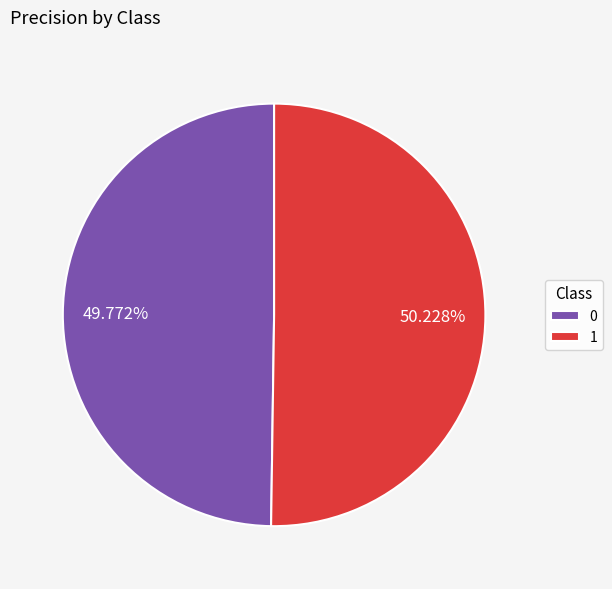

Is there any slice that represents more than half of the pie?

Yes